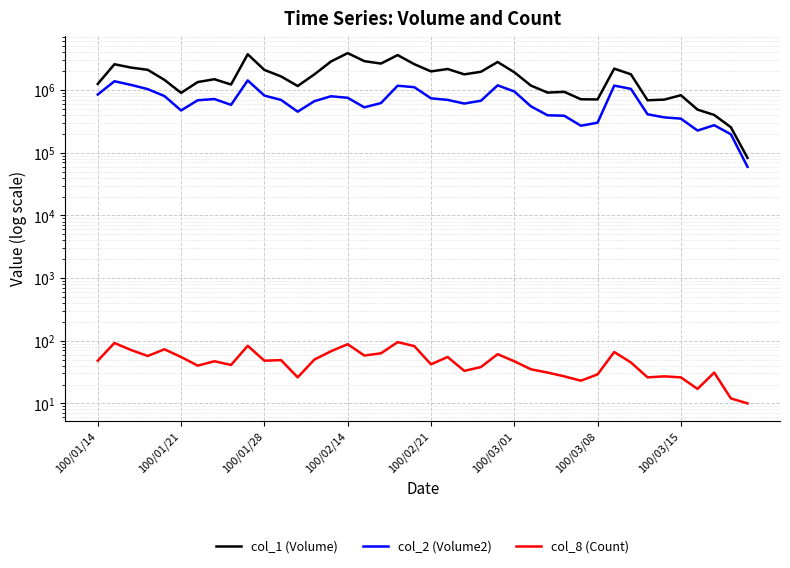

Is this an area chart (filled region under the line)?

No